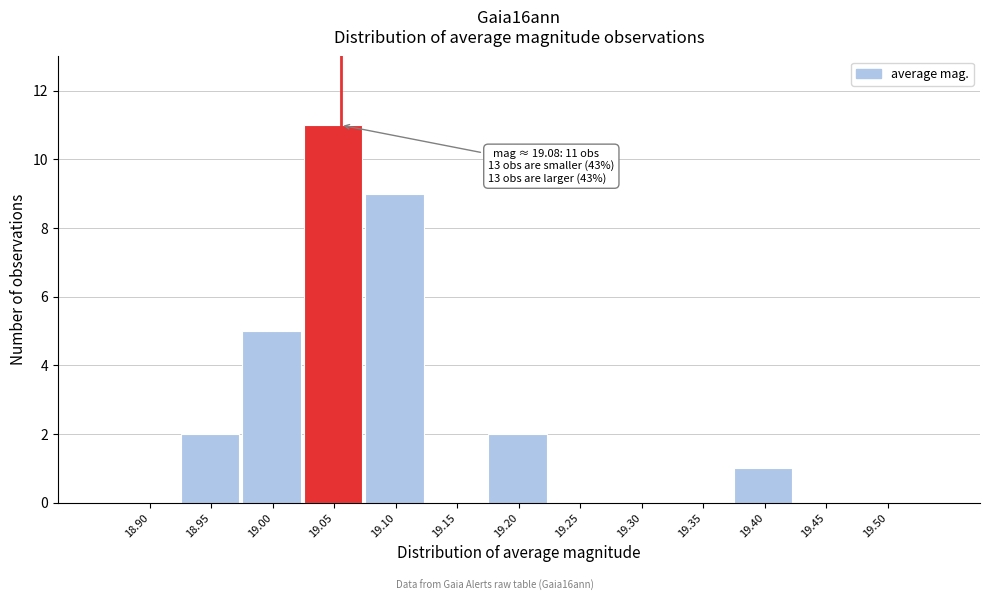

Reading left to right, extract all data points from this chart.

18.90=0	18.95=2	19.00=5	19.05=11	19.10=9	19.15=0	19.20=2	19.25=0	19.30=0	19.35=0	19.40=1	19.45=0	19.50=0